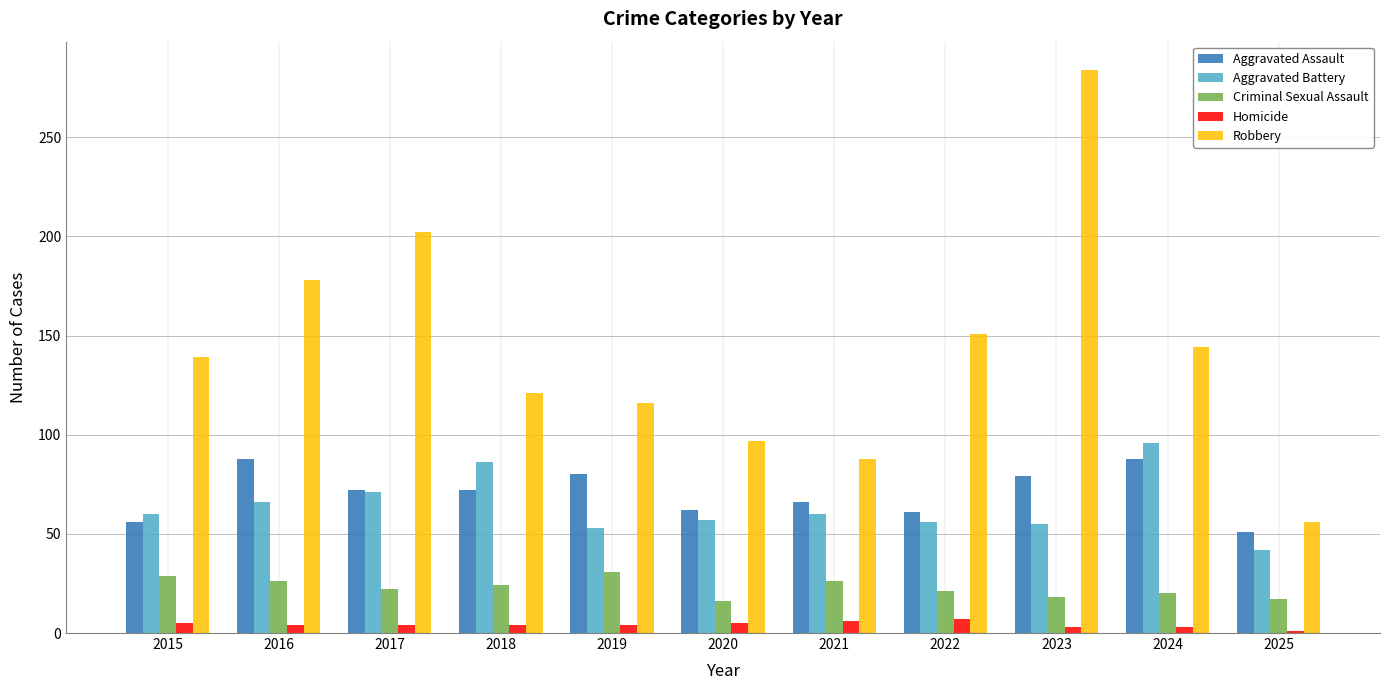

What is the difference between the Robbery values at 2016 and 2020?

81